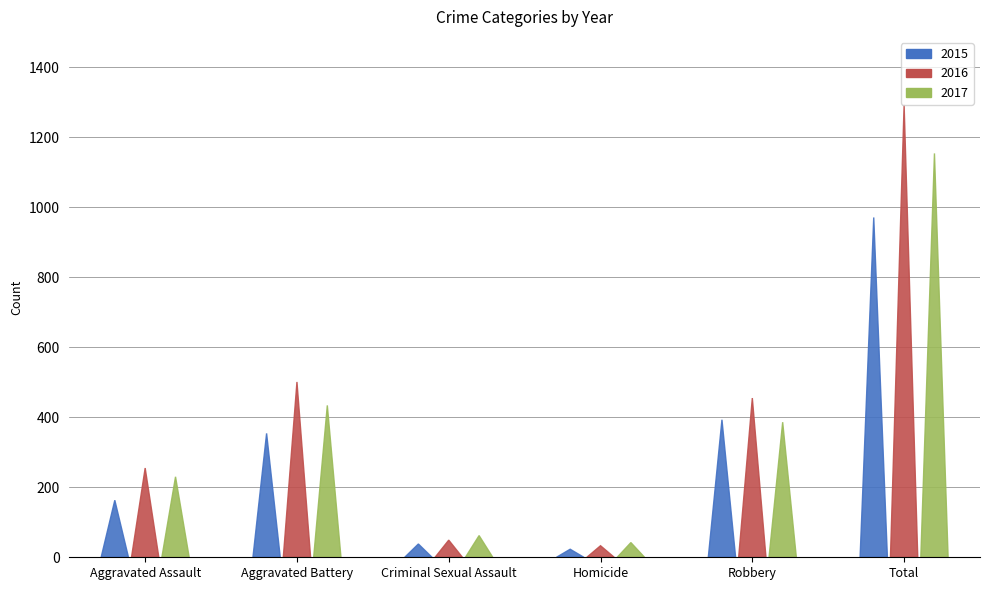

Reading left to right, list all the values displayed in this chart.

2015: Aggravated Assault=163	Aggravated Battery=354	Criminal Sexual Assault=38	Homicide=23	Robbery=393	Total=971
2016: Aggravated Assault=255	Aggravated Battery=501	Criminal Sexual Assault=49	Homicide=33	Robbery=455	Total=1293
2017: Aggravated Assault=230	Aggravated Battery=434	Criminal Sexual Assault=62	Homicide=42	Robbery=386	Total=1154